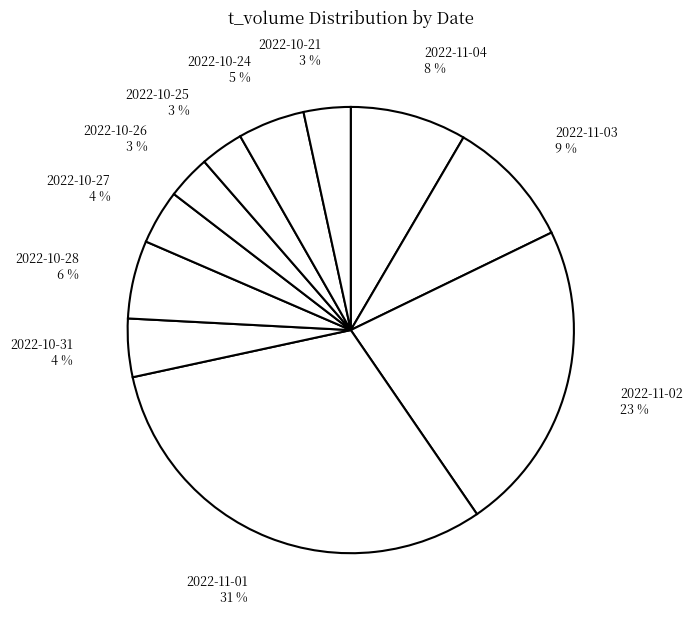

True or false: 2022-10-21 accounts for 3% of the total.

True